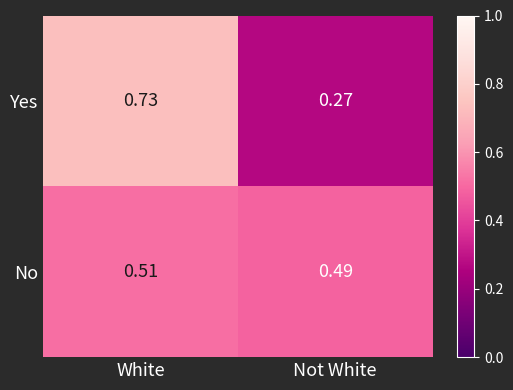

Is the value of Yes at White greater than the value of No at Not White?

Yes